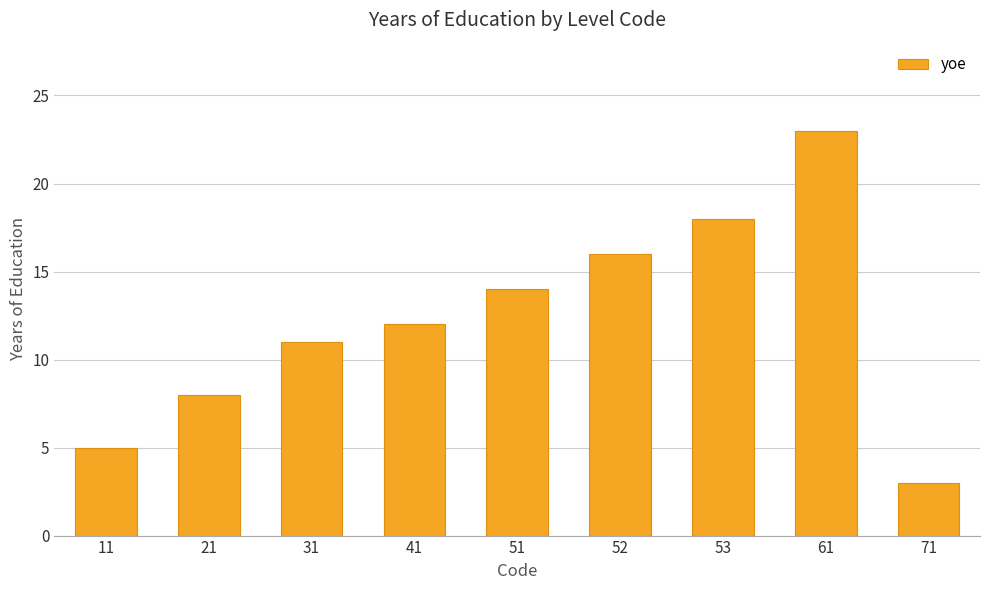

How many bars are there in total?

9